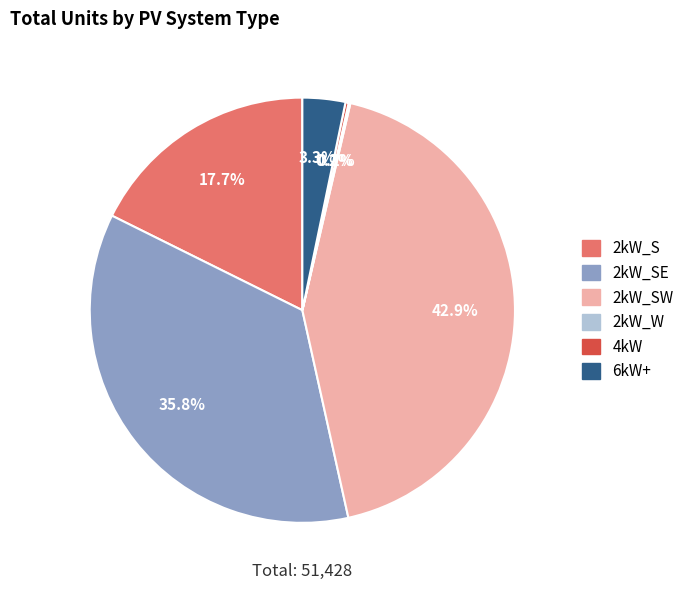

Which has a higher value, 2kW_SW or 6kW+?

2kW_SW